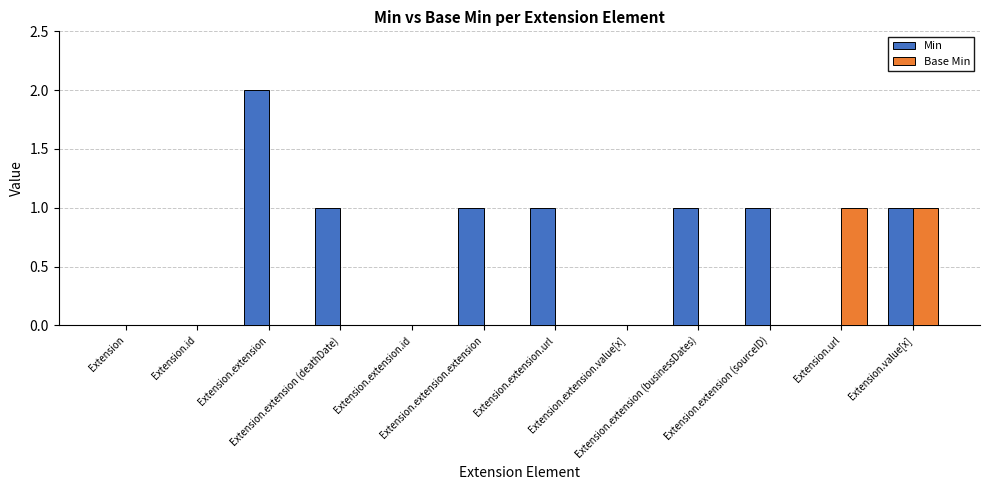

Count the Min values in the range 0 to 1.

11